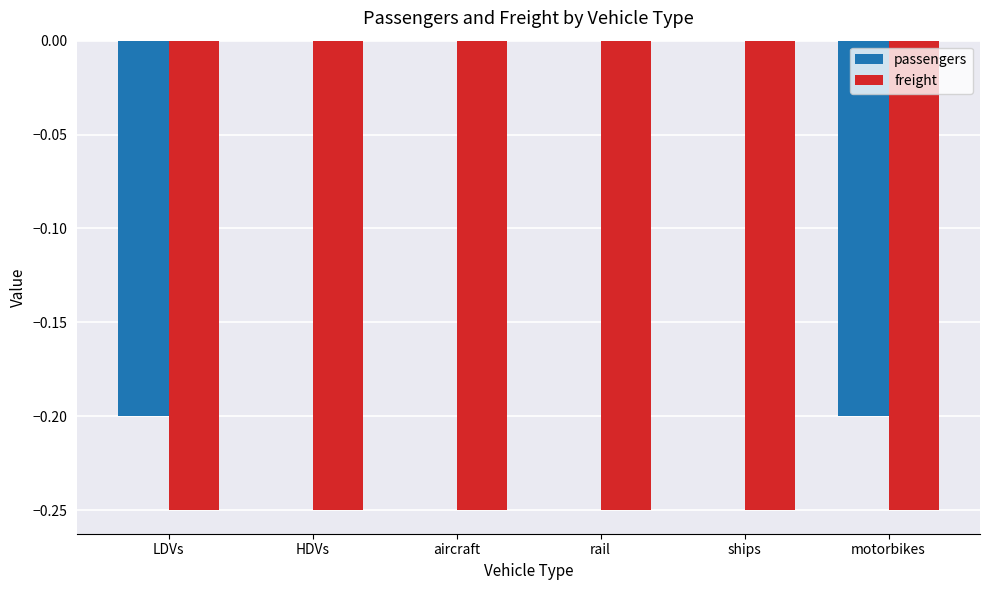

What is the sum of the freight values at LDVs and ships?

-0.5